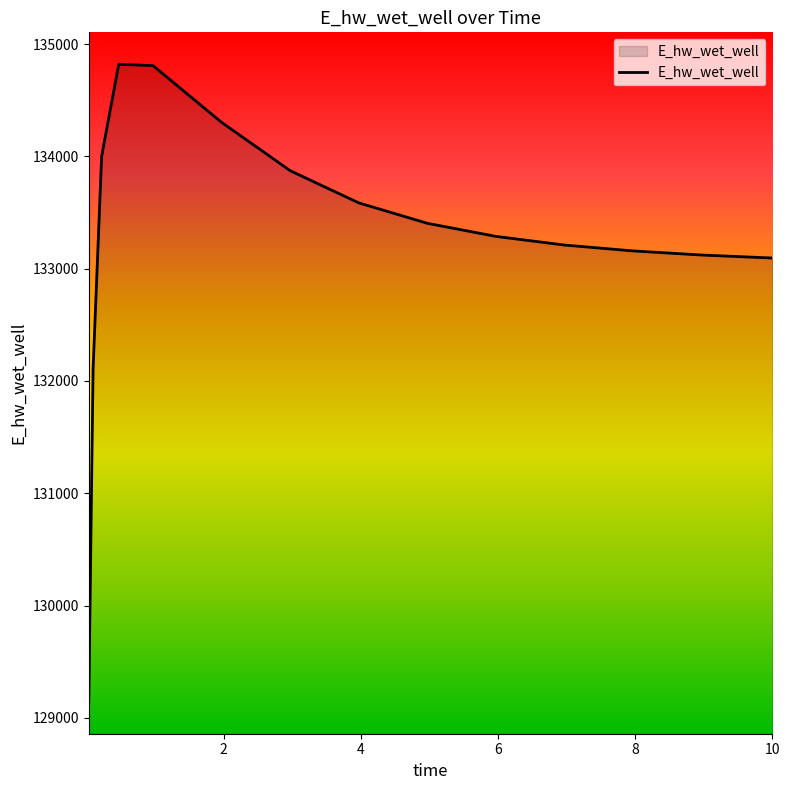

What is the maximum value shown in the chart?

134821.4